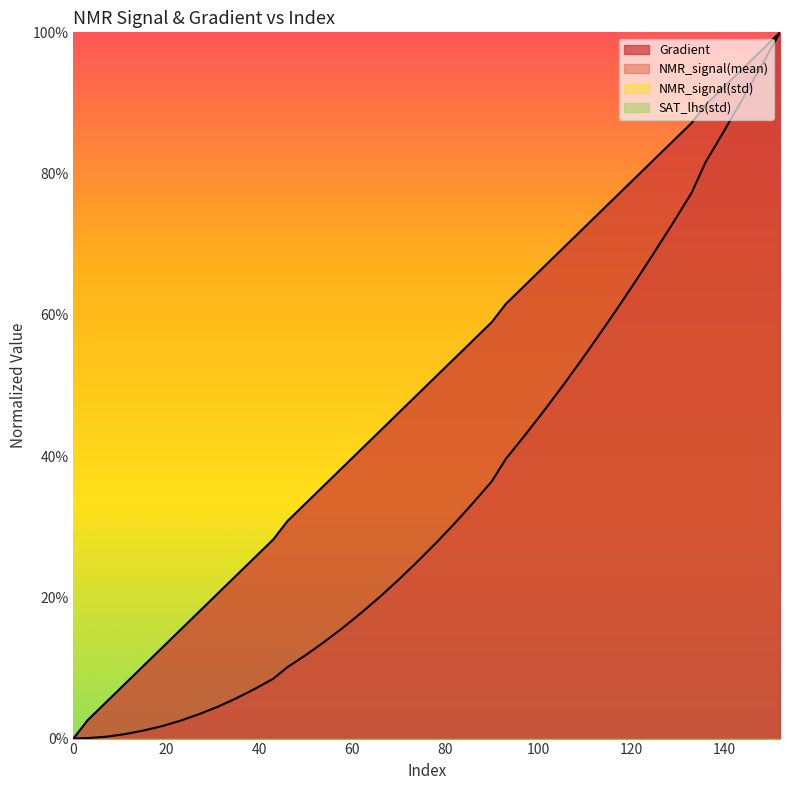

What is the maximum value for Gradient?

1.0